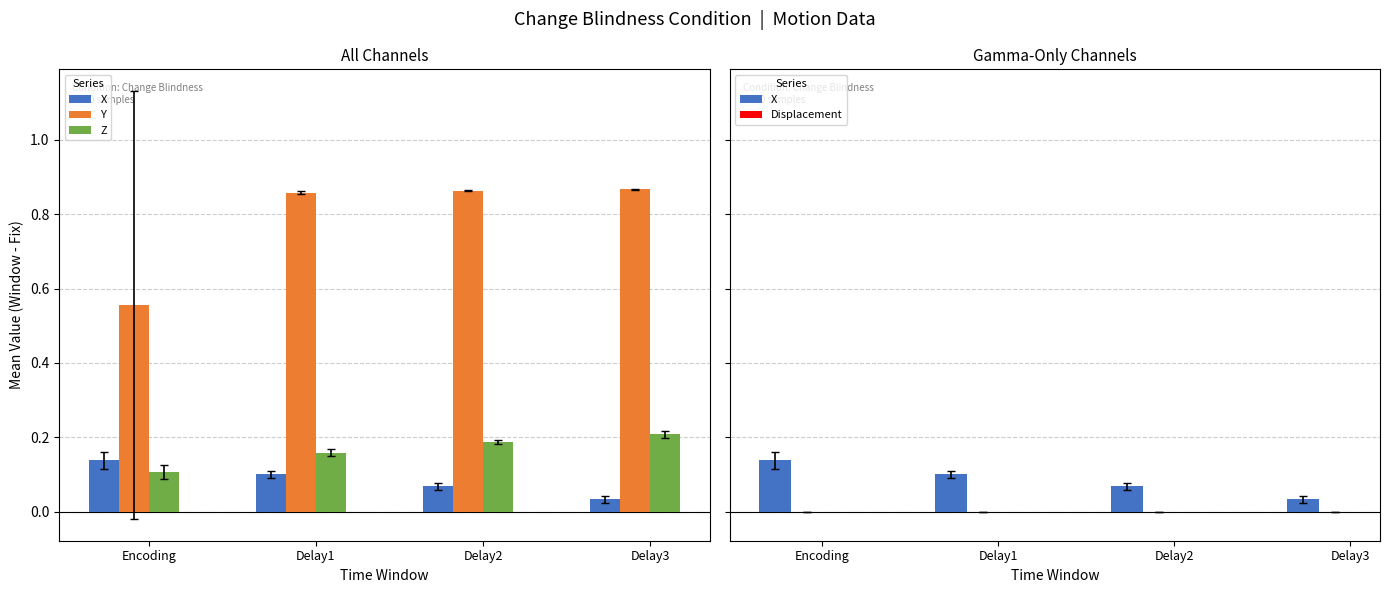

List the labels in order of Z value, smallest first.

Encoding, Delay1, Delay2, Delay3